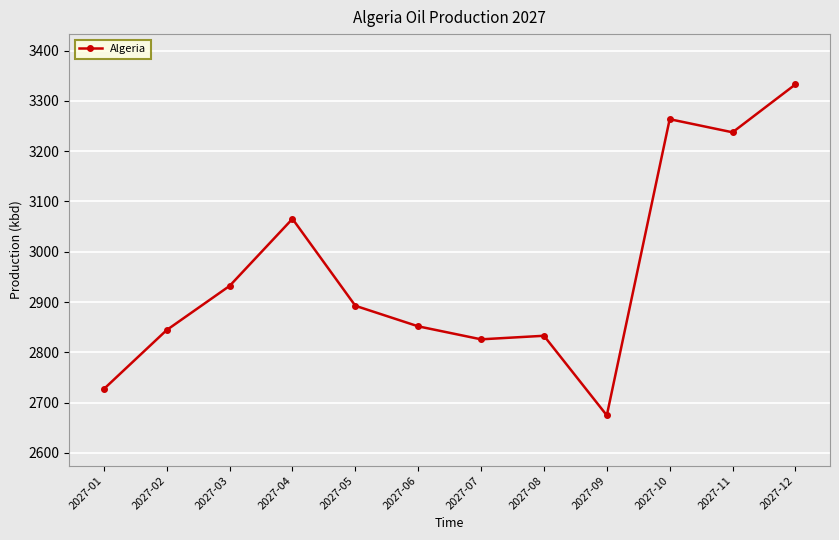

What is the sum of all values?

35481.0